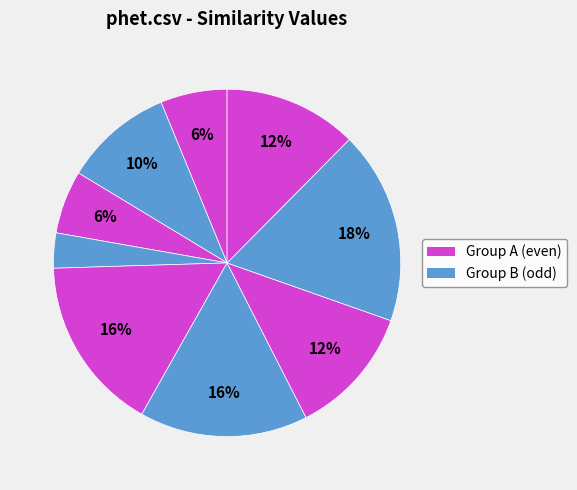

Is there any slice that represents more than half of the pie?

No